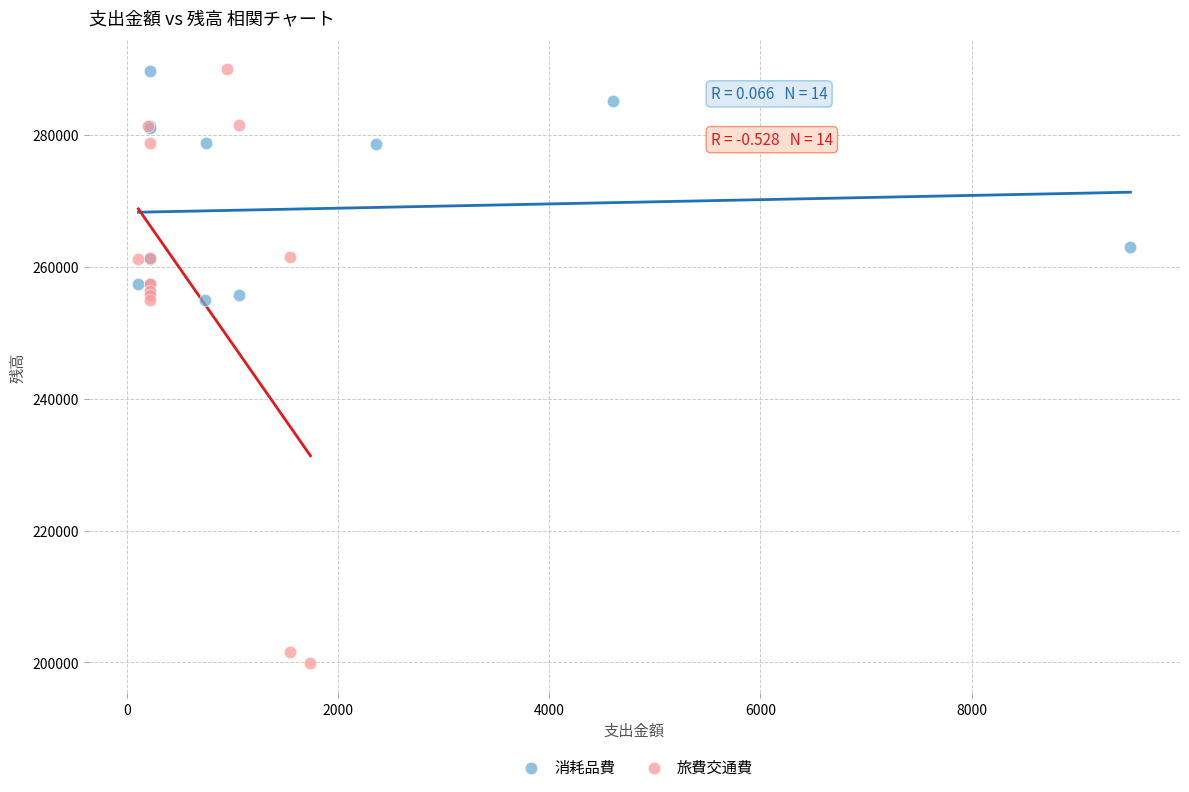

Which series has the largest Y range (max minus min)?

旅費交通費